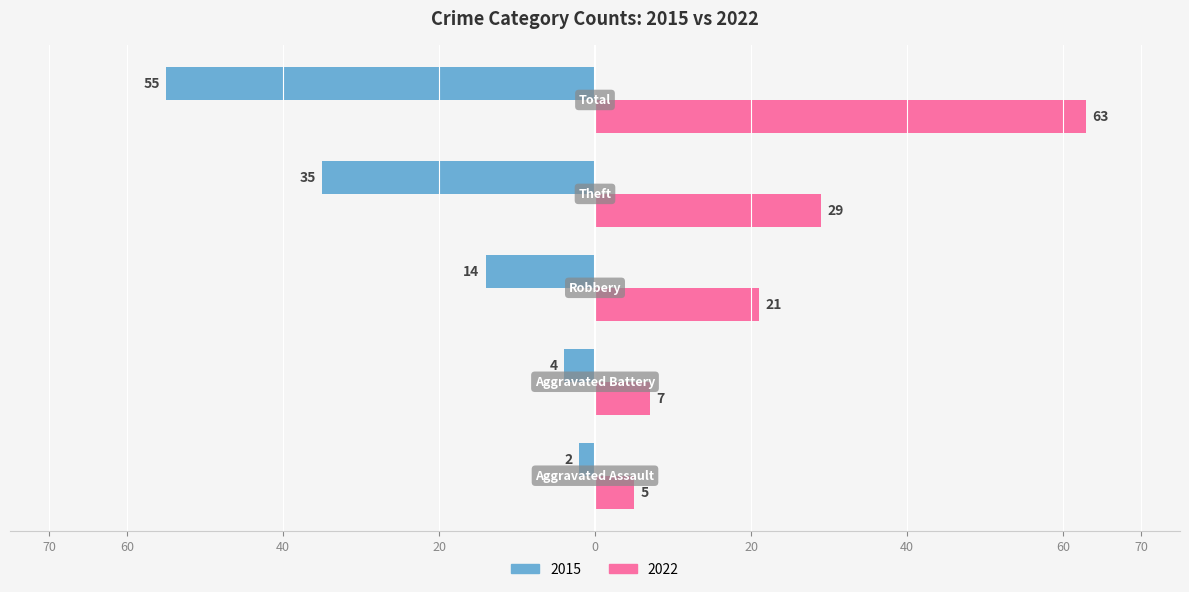

What are all the series names shown in the legend?

2015, 2022